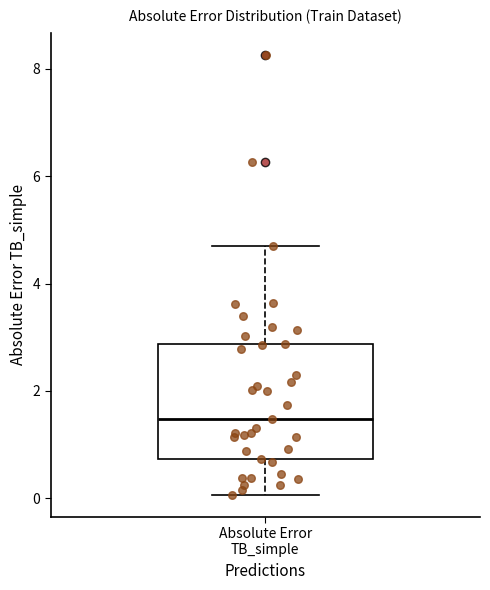

Transcribe this box plot: give where the median line is, the range the box spans, and where the two whiskers end, as read against the y-axis. The values are not printed on the chart, so give them approximately, as read against the axis.

median 1.4, box 0.8 to 2.8, whiskers 0.0 to 4.8